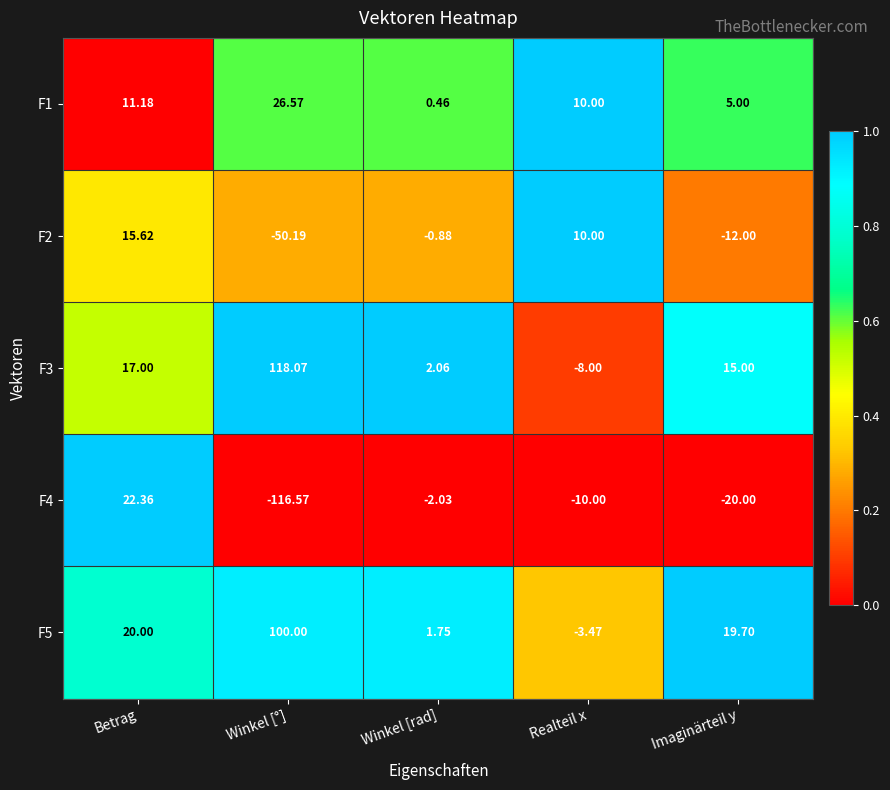

Where is F4 nearest to the value -47?

Imaginärteil y